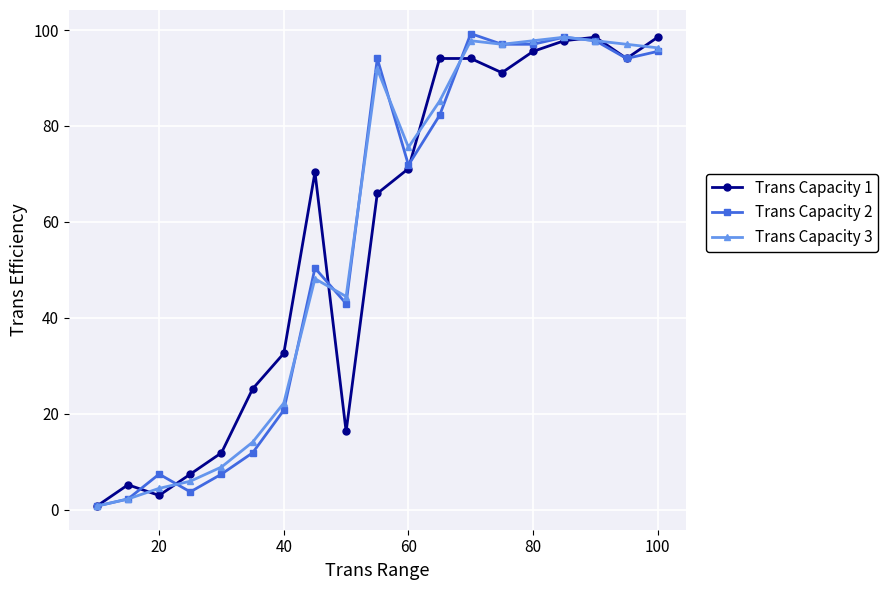

True or false: Trans Capacity 3 has more than 2 interior local peaks.

True